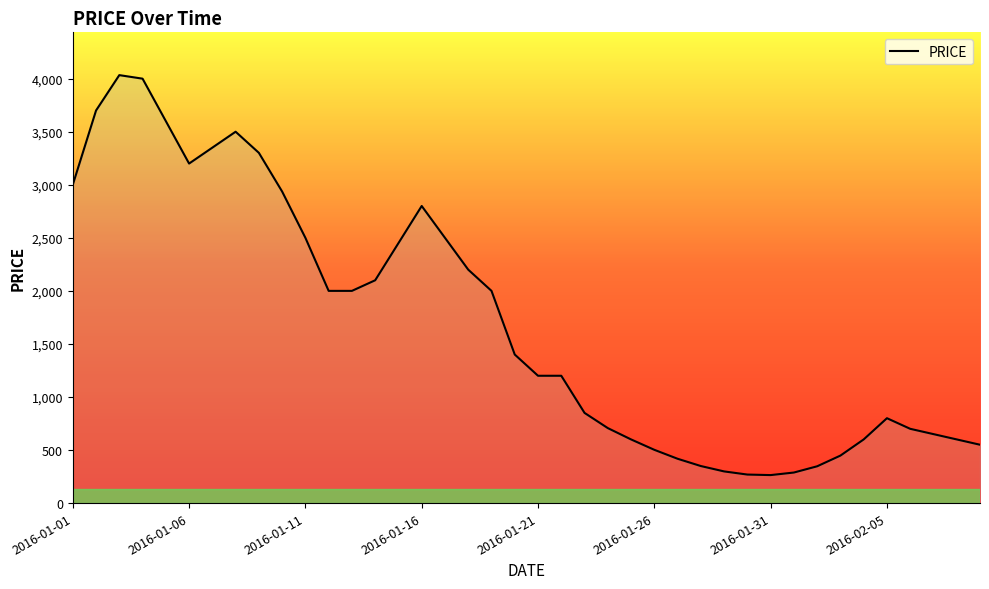

What is the minimum value shown in the chart?

263.9